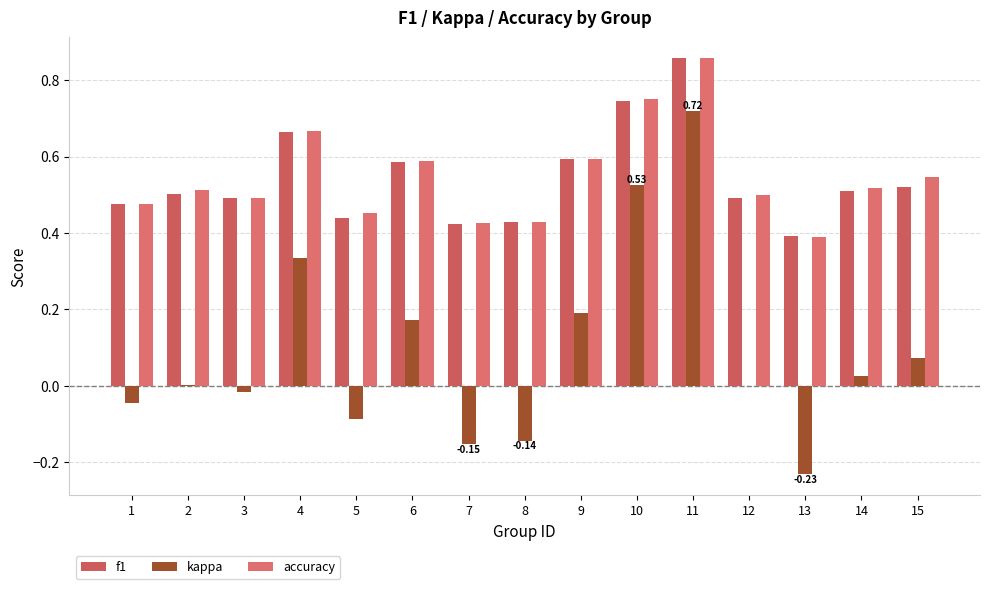

What value does the accuracy series have at 9?

0.6